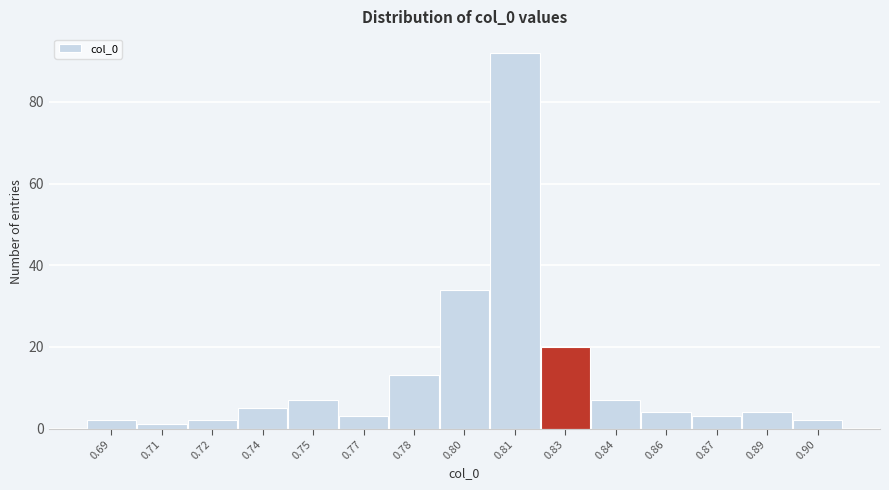

Reading right to left, transcribe all the data shown in this chart.

2	4	3	4	7	20	92	34	13	3	7	5	2	1	2